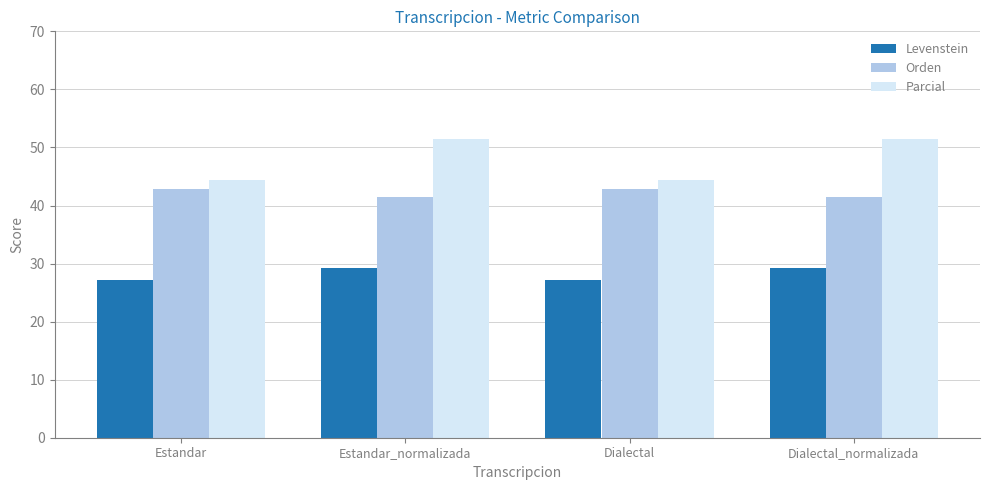

Reading right to left, extract all data points from this chart.

Levenstein: 29.3	27.2	29.3	27.2
Orden: 41.4	42.9	41.4	42.9
Parcial: 51.5	44.4	51.5	44.4